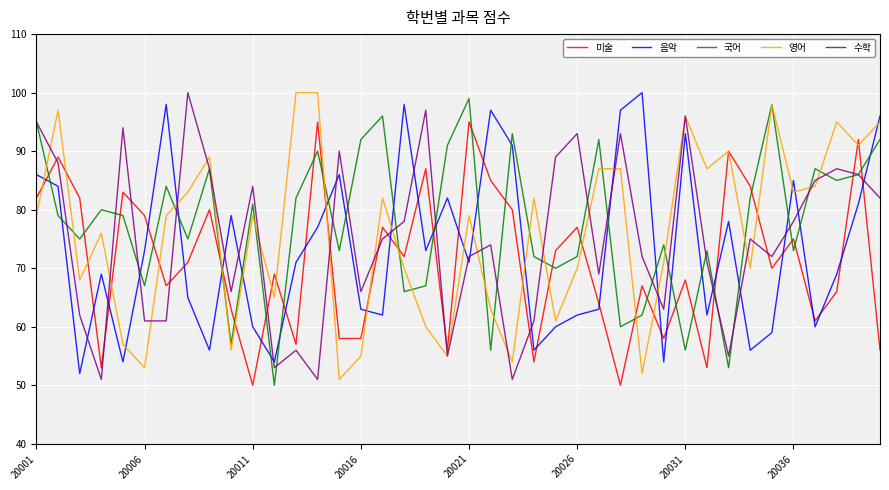

True or false: 음악 and 수학 cross at least once.

True